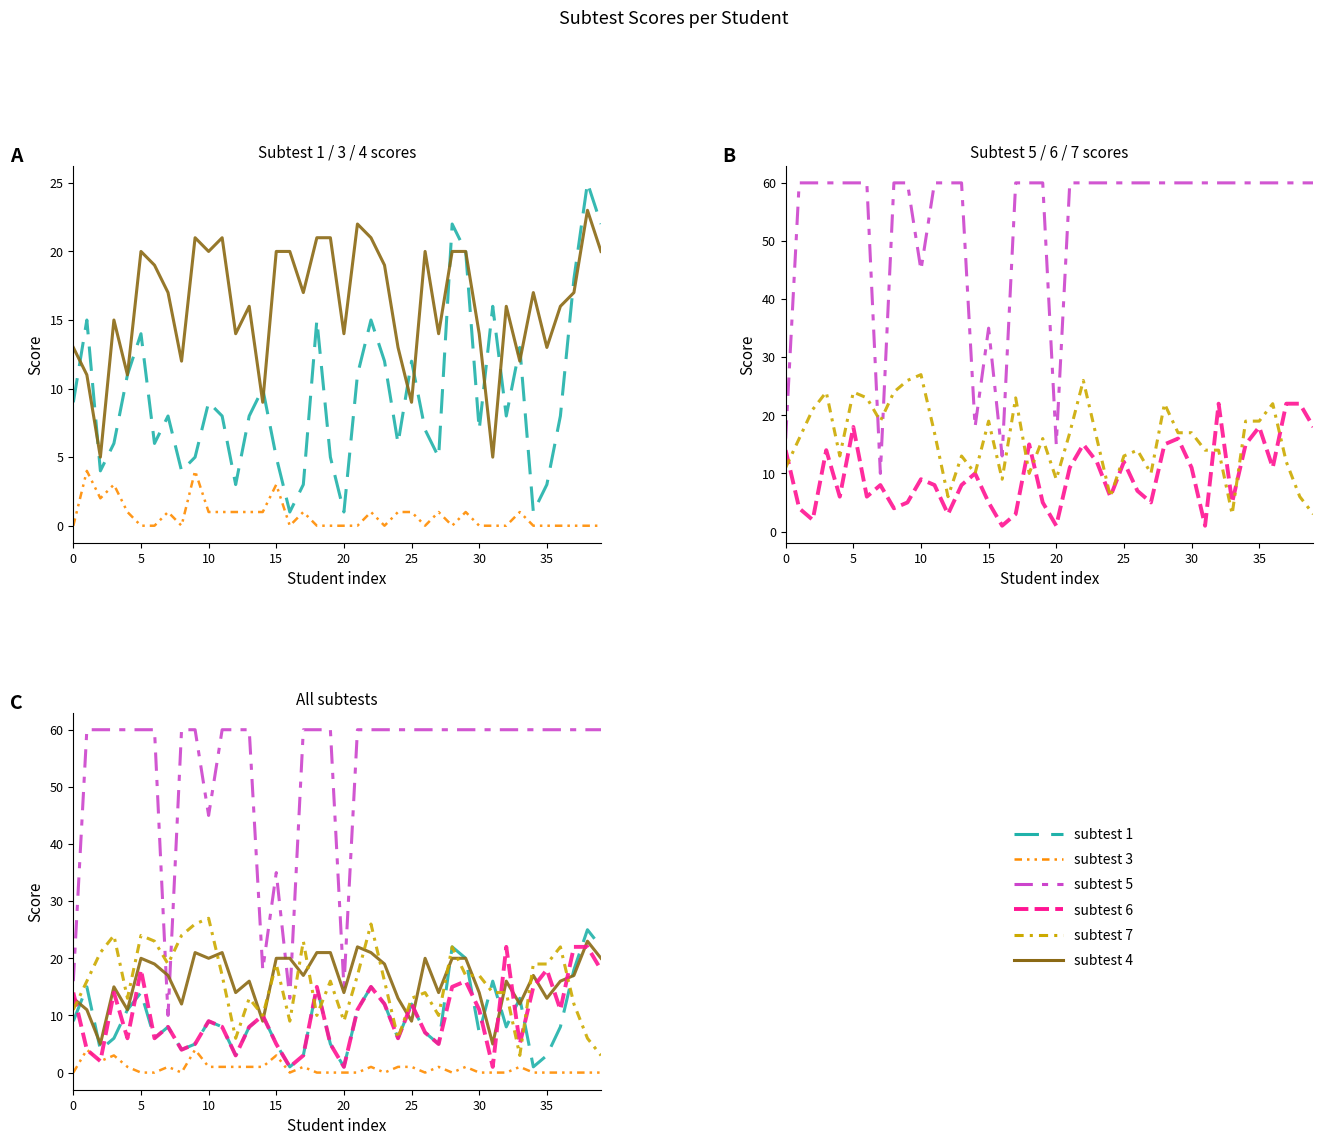

What is the total value across all series at 0?

63